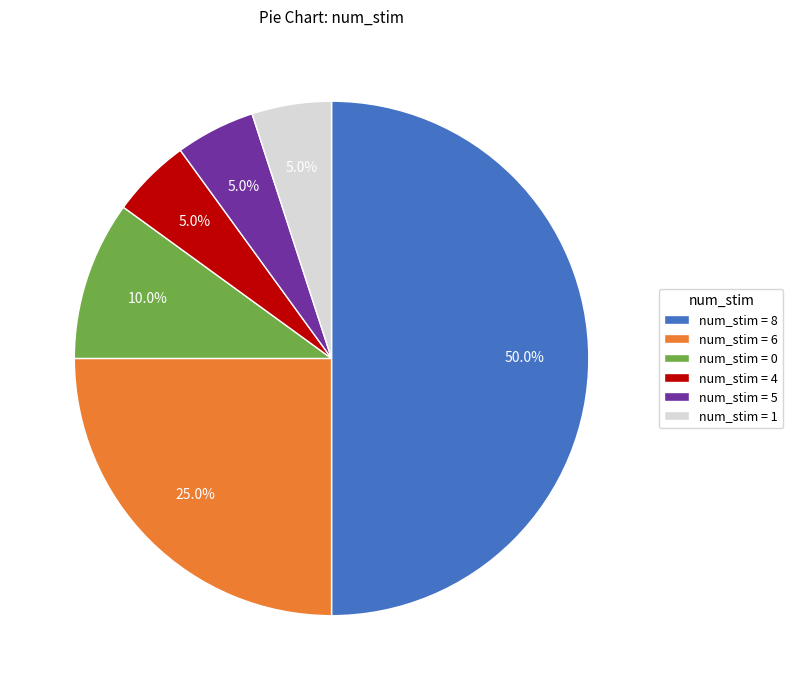

How many slices are in this pie chart?

6